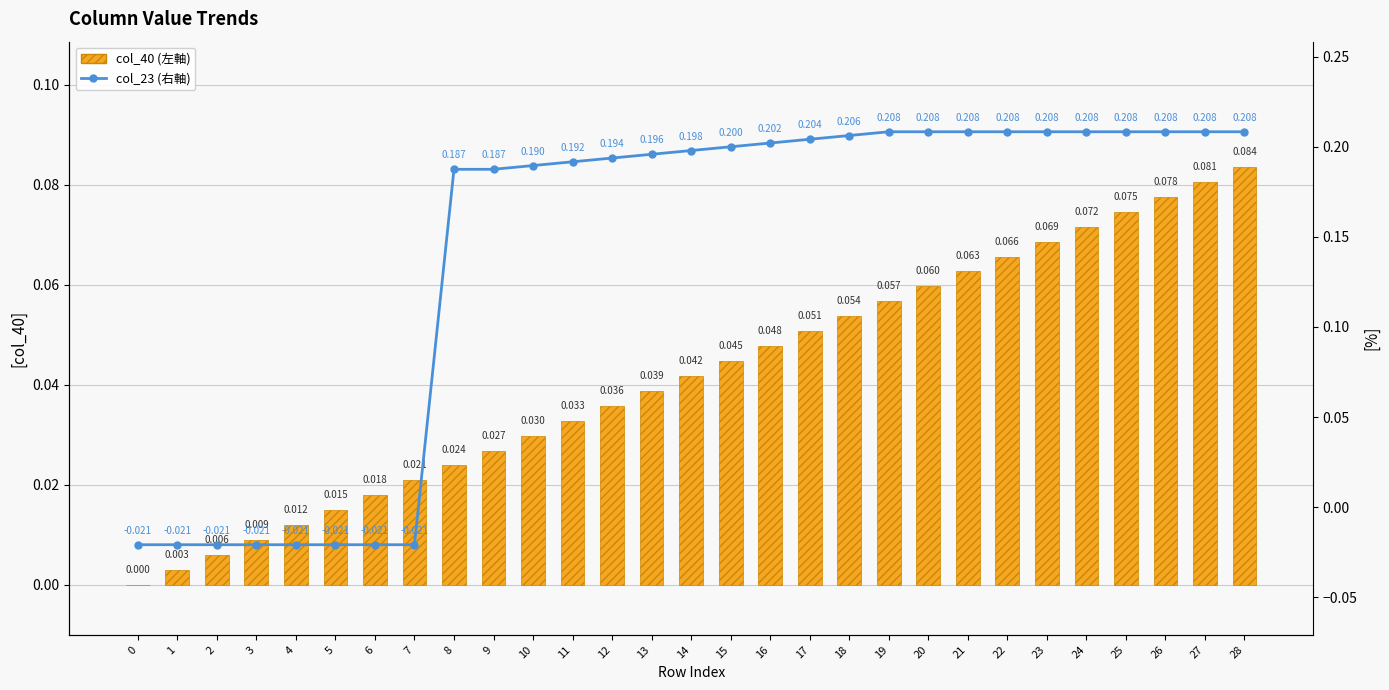

What is the value of the col_23 (右軸) bar at the 28th from the left?

0.2